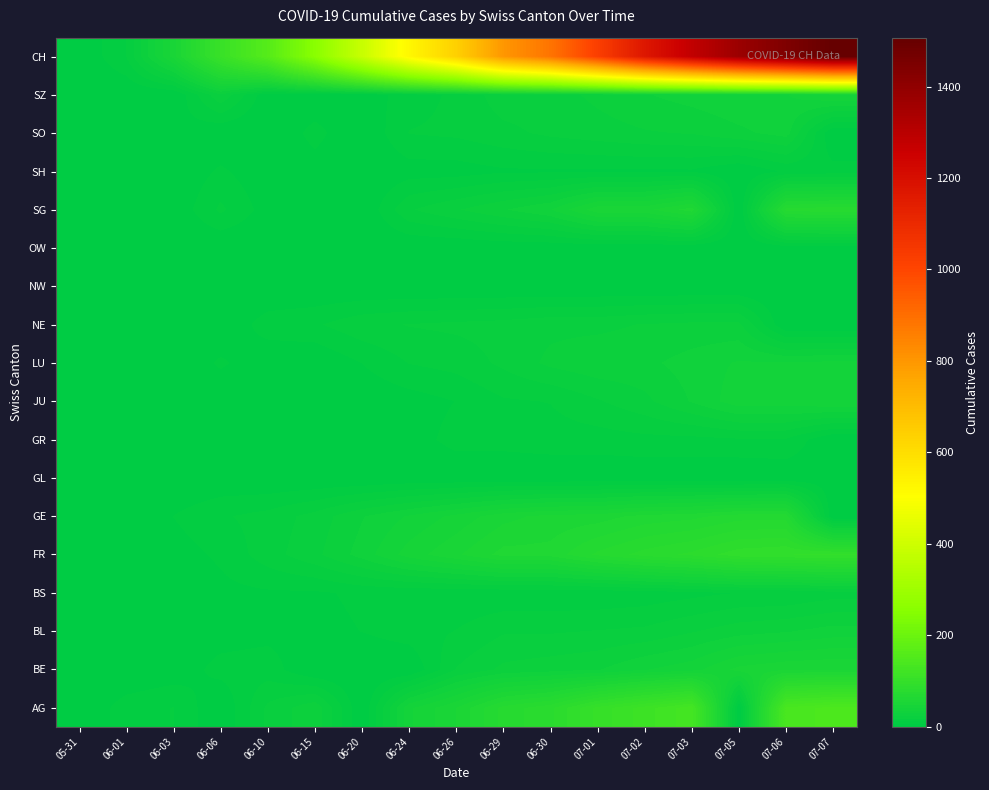

Rank the series by their maximum value, from lowest to highest.

NW, GL, OW, SH, GR, BS, NE, BL, SO, LU, JU, SZ, BE, GE, SG, FR, AG, CH